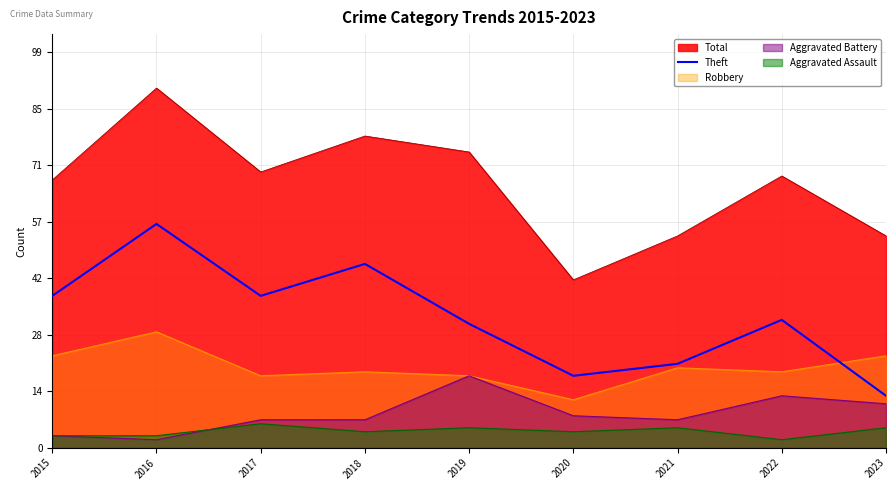

How many lines are shown in the chart?

5